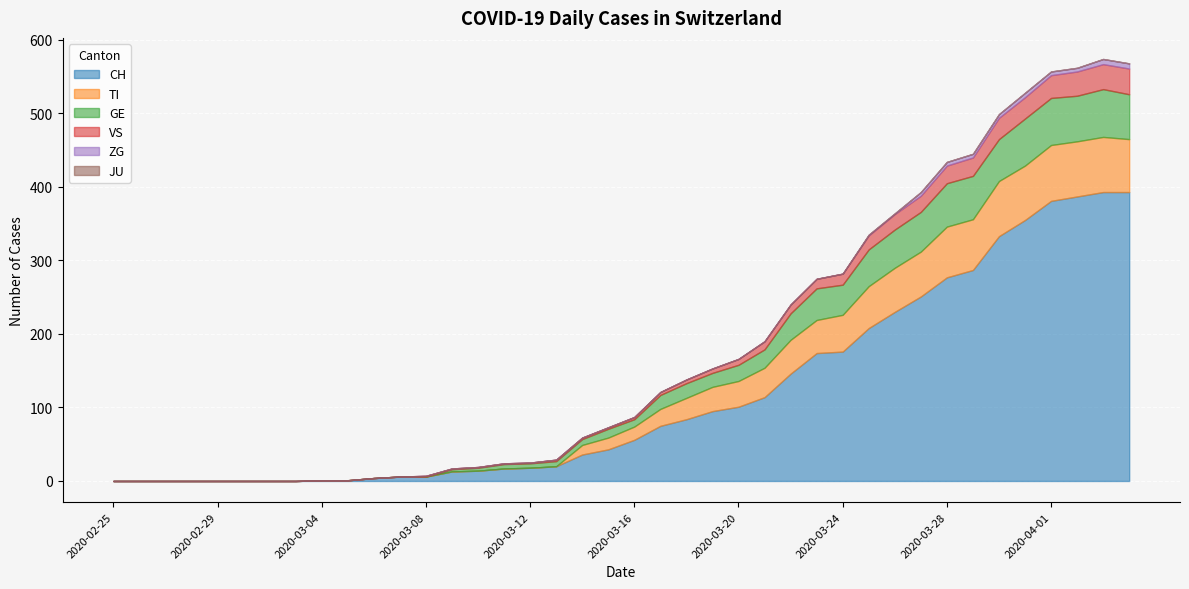

At which category does ZG reach its first local peak?

2020-03-31